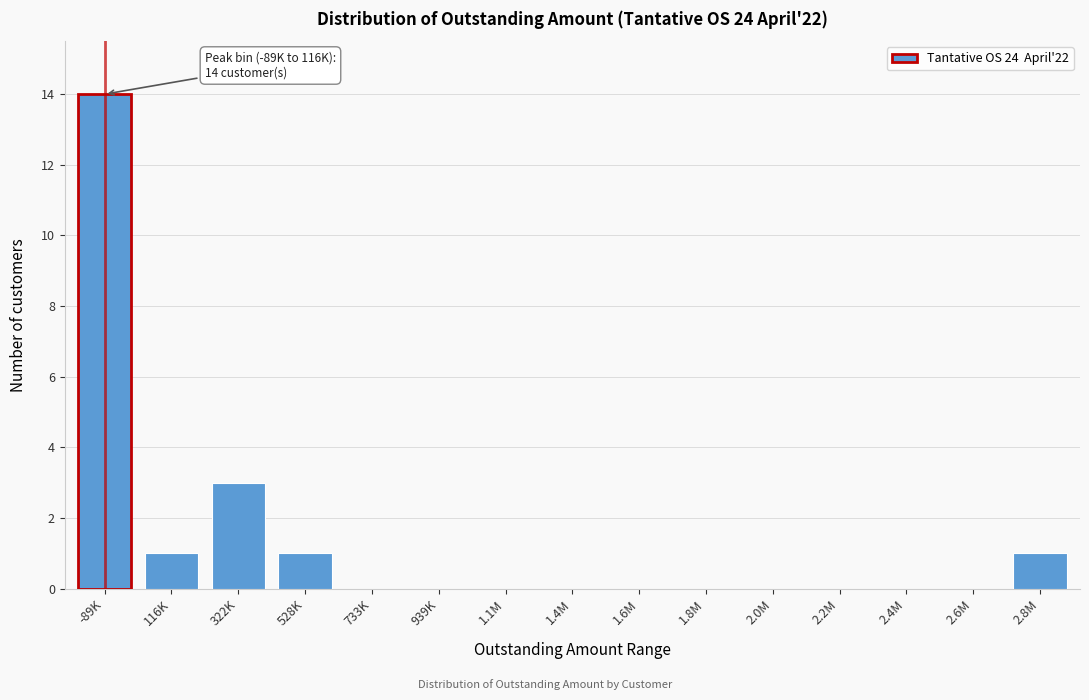

Reading right to left, what are all the values shown in this chart?

2.8M=1	2.6M=0	2.4M=0	2.2M=0	2.0M=0	1.8M=0	1.6M=0	1.4M=0	1.1M=0	939K=0	733K=0	528K=1	322K=3	116K=1	-89K=14